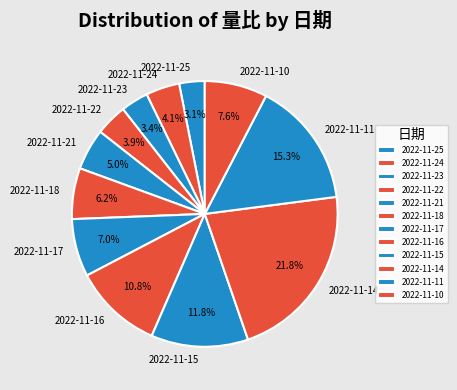

Combined, do 2022-11-24 and 2022-11-25 account for over 50%?

No